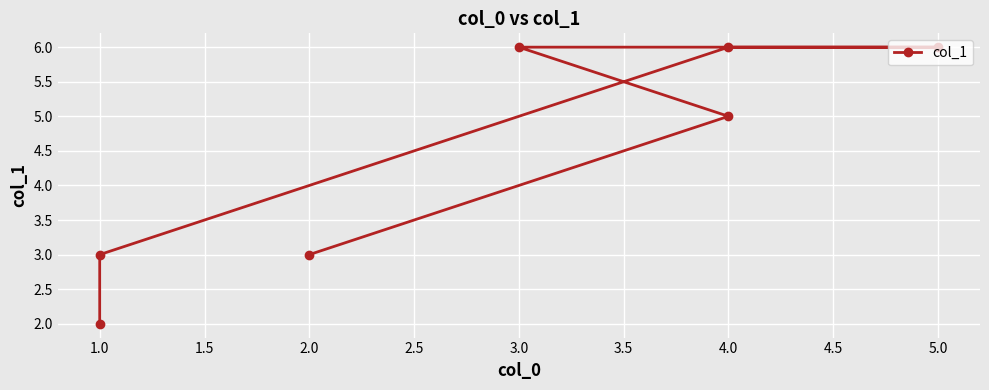

What is the label of the 6th point from the right?

1.0